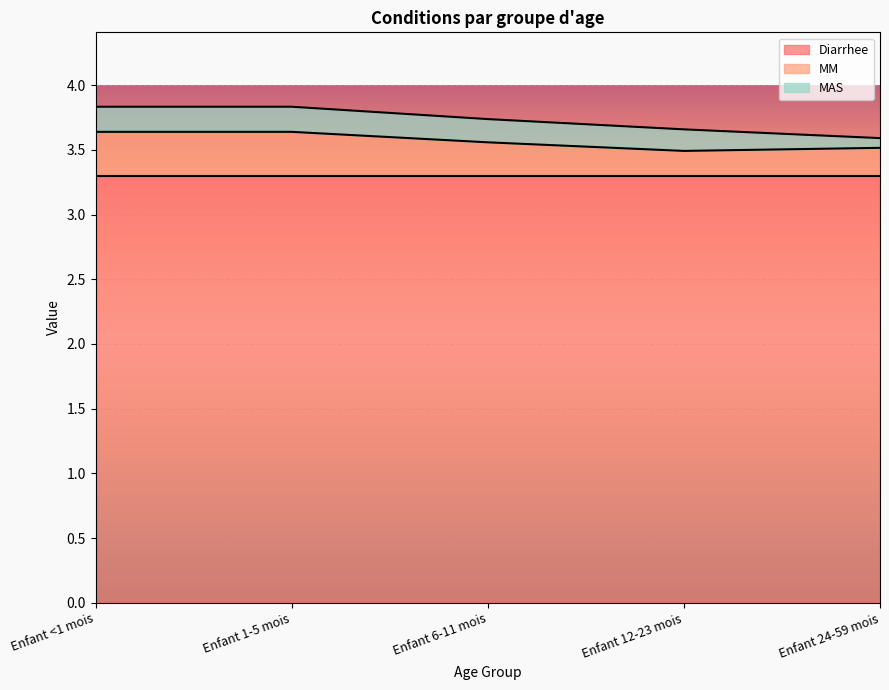

True or false: MAS has more than 1 points higher than both neighbors.

False